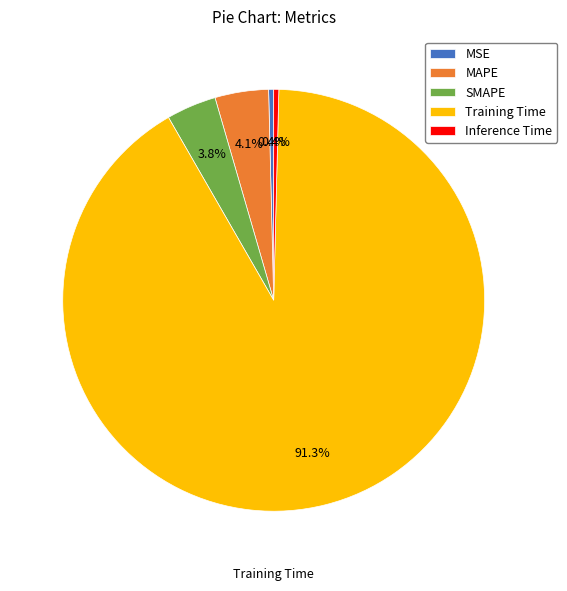

What is the largest slice in the pie chart?

Training Time